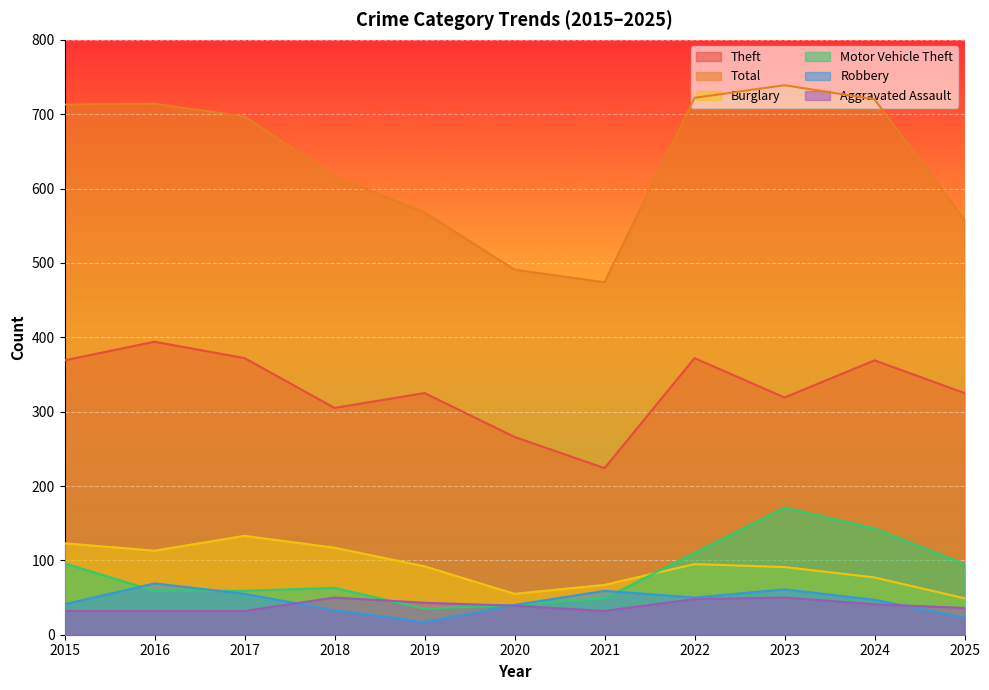

What is the sum of the Burglary values at 2017 and 2020?

188